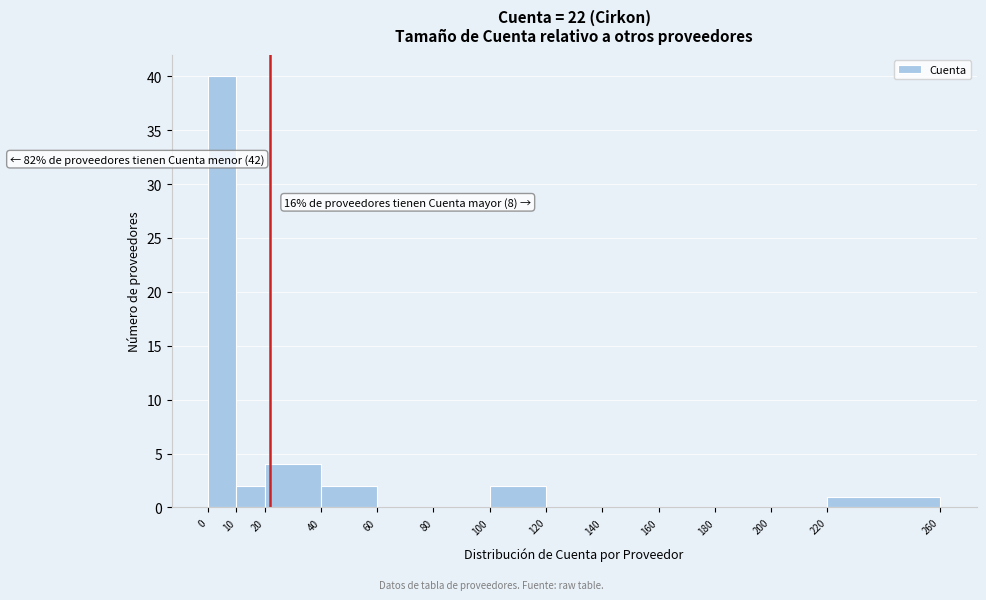

Over which range of the x-axis is the bar tallest?

0 to 10